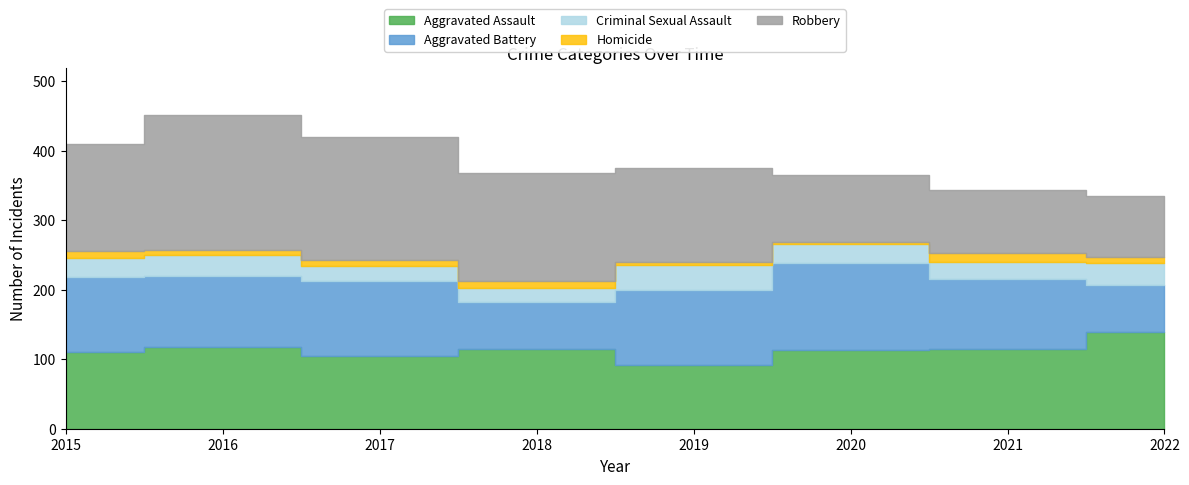

At how many categories does at least one series exceed 136?

5